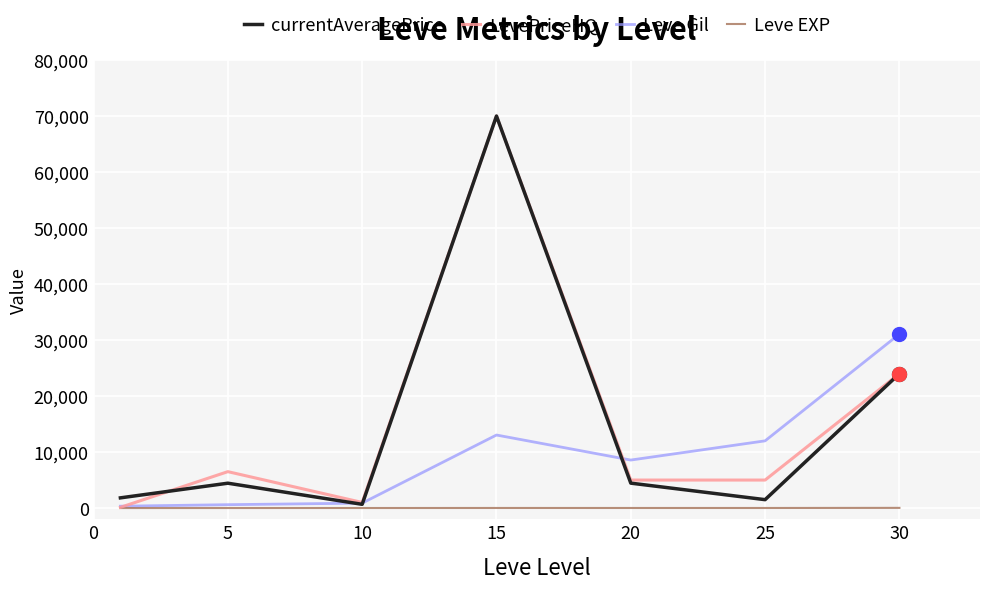

What is the maximum value shown in the chart?

69998